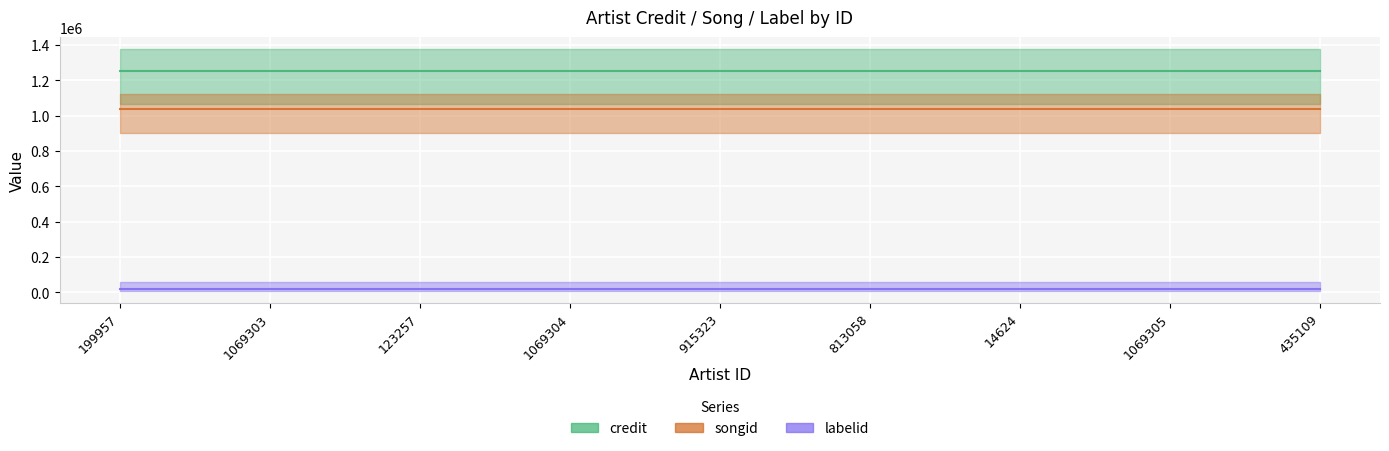

At how many categories does at least one series exceed 983589?

9